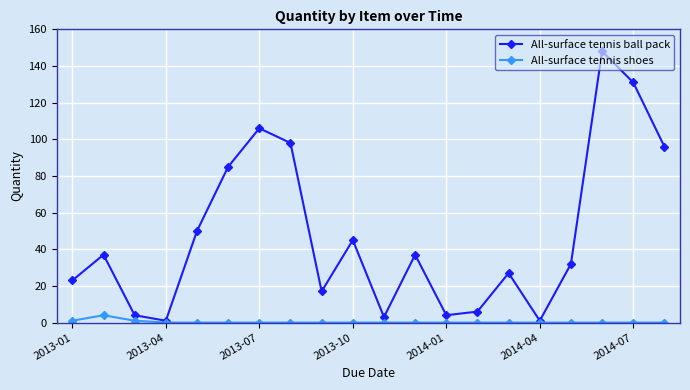

List the series in order of their overall mean, lowest first.

All-surface tennis shoes, All-surface tennis ball pack